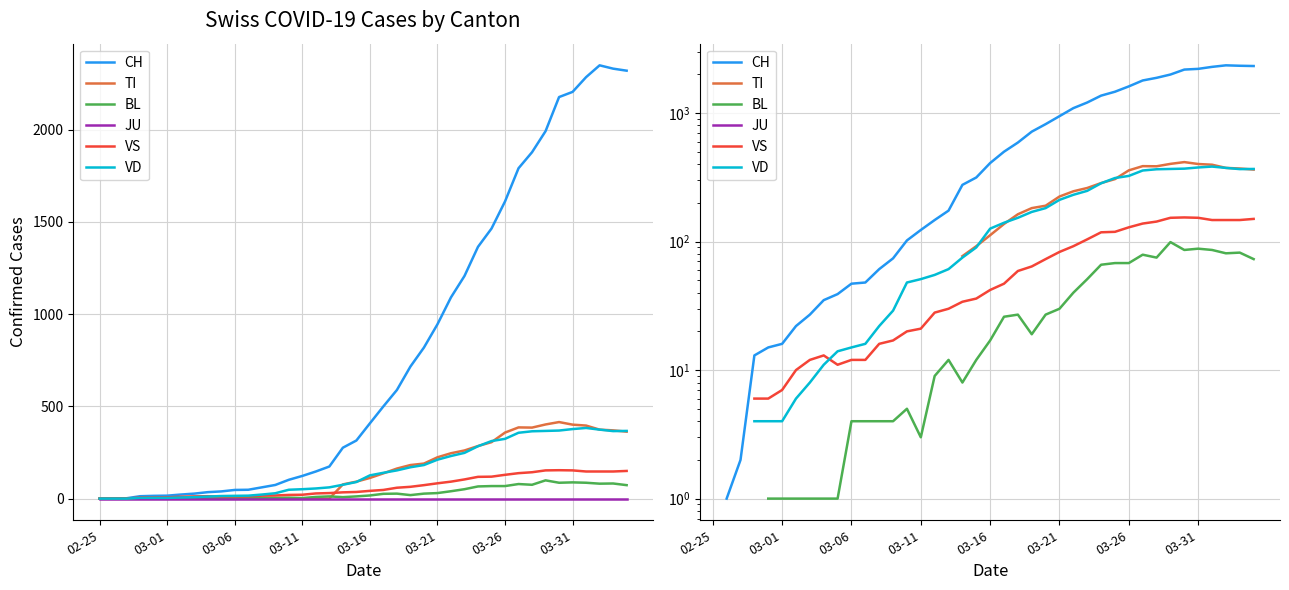

Is this an area chart (filled region under the line)?

No